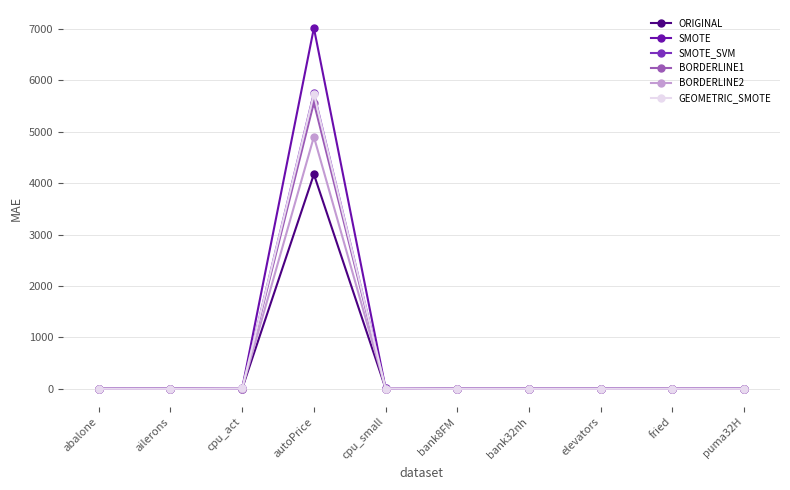

What is the label of the 9th point from the right?

ailerons